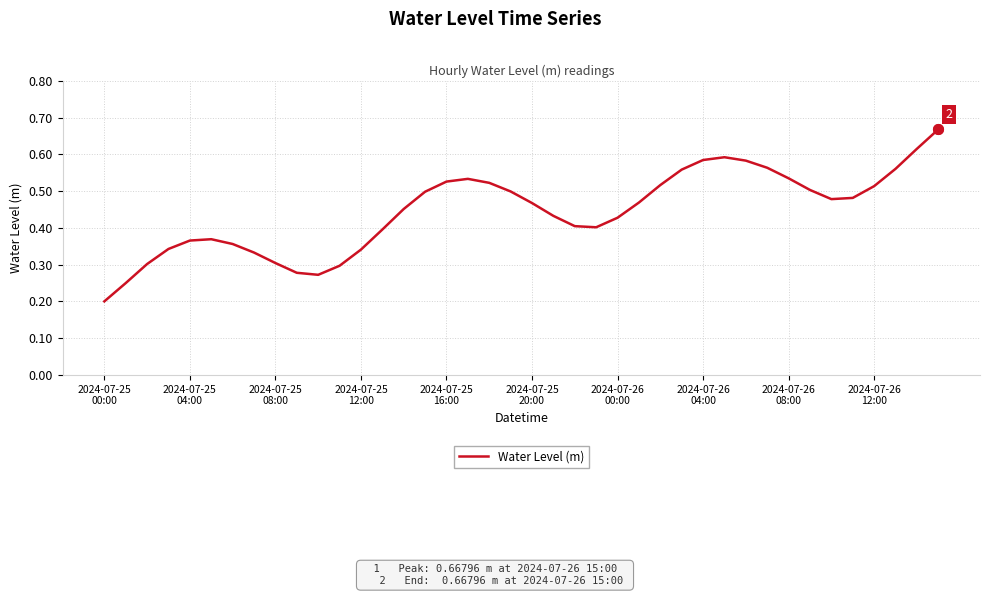

Is this an area chart (filled region under the line)?

No